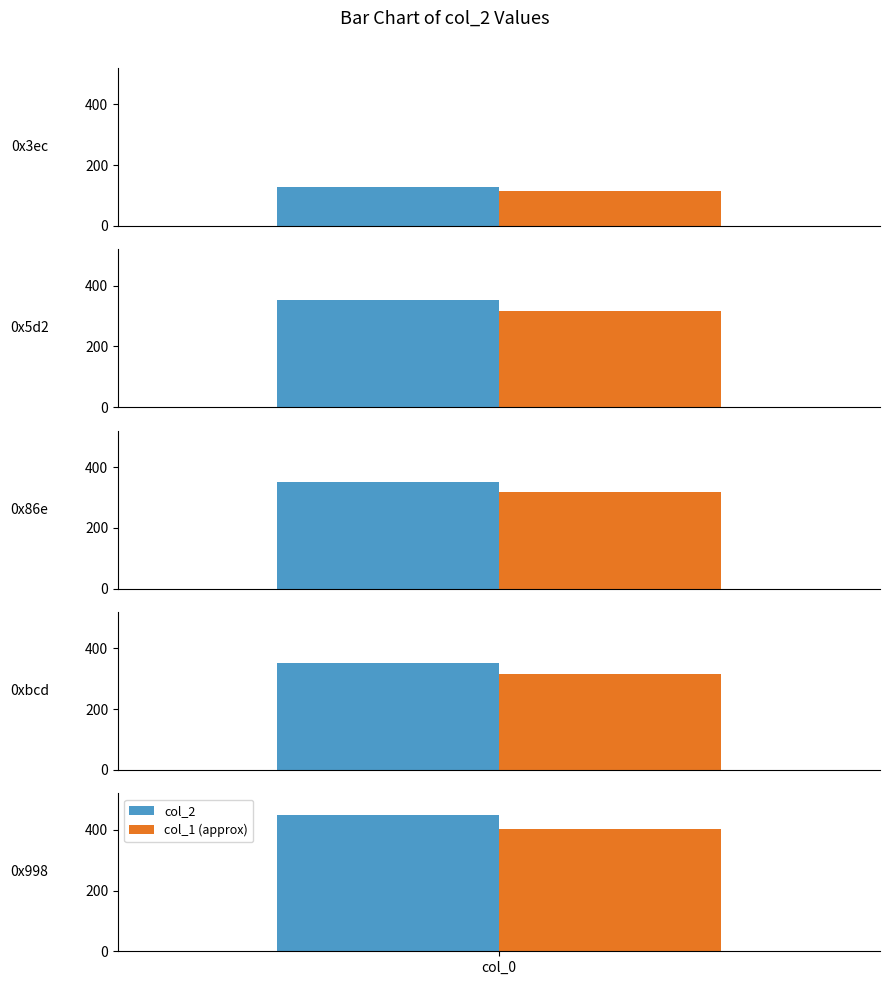

List the labels in order of value, smallest first.

0x3ec, 0x5d2, 0x86e, 0xbcd, 0x998